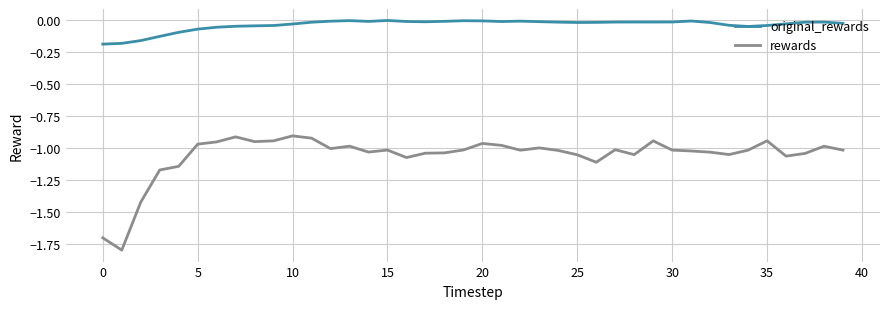

List the series in order of their peak value, lowest first.

rewards, original_rewards